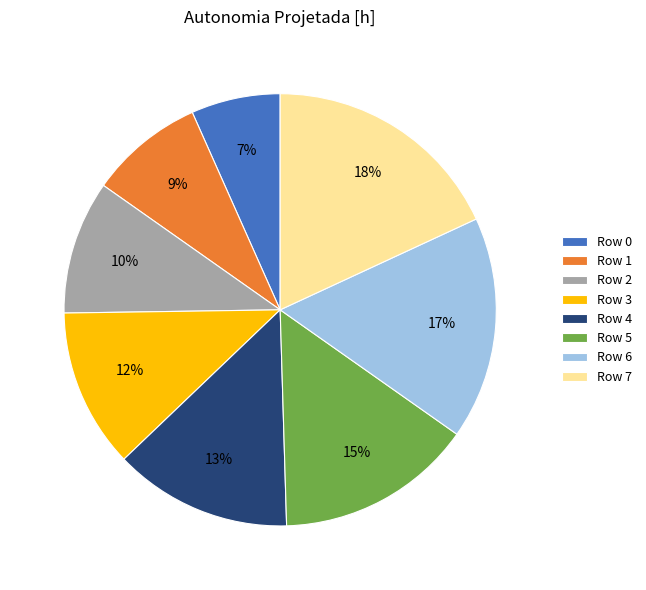

What is the smallest slice in the pie chart?

Row 0